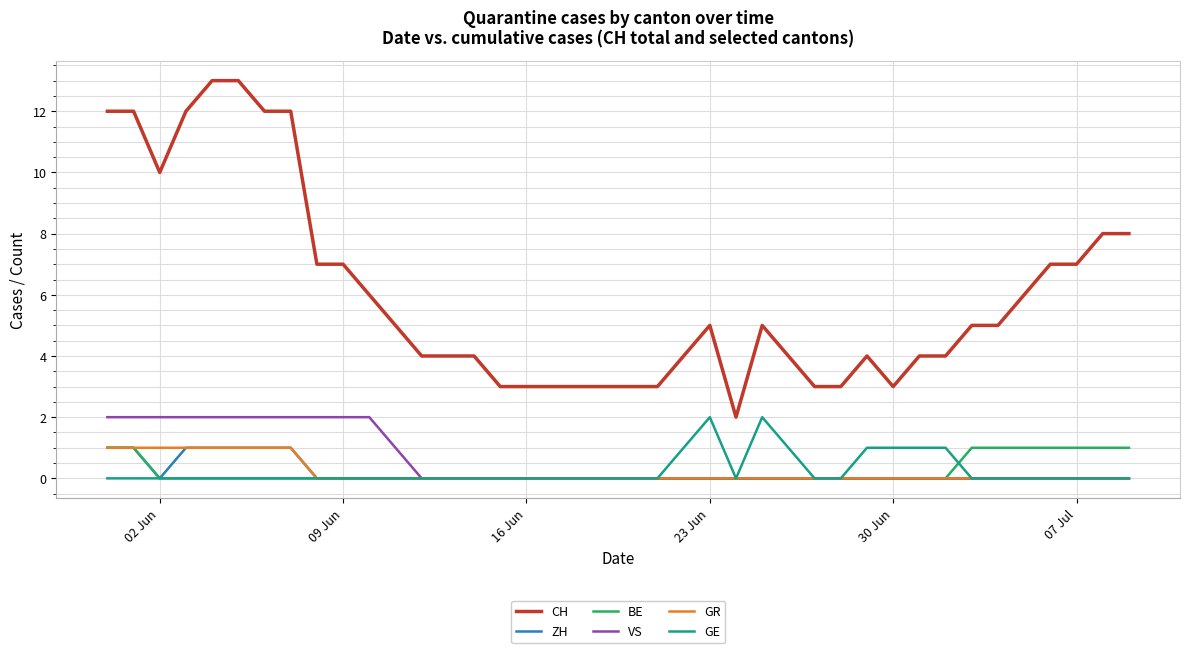

What is the greatest value displayed?

13